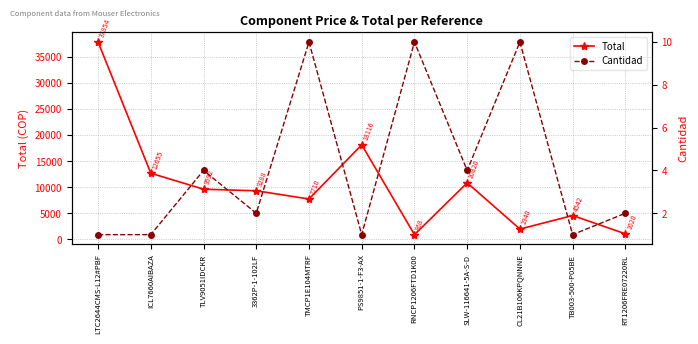

What is the greatest value displayed?

37854